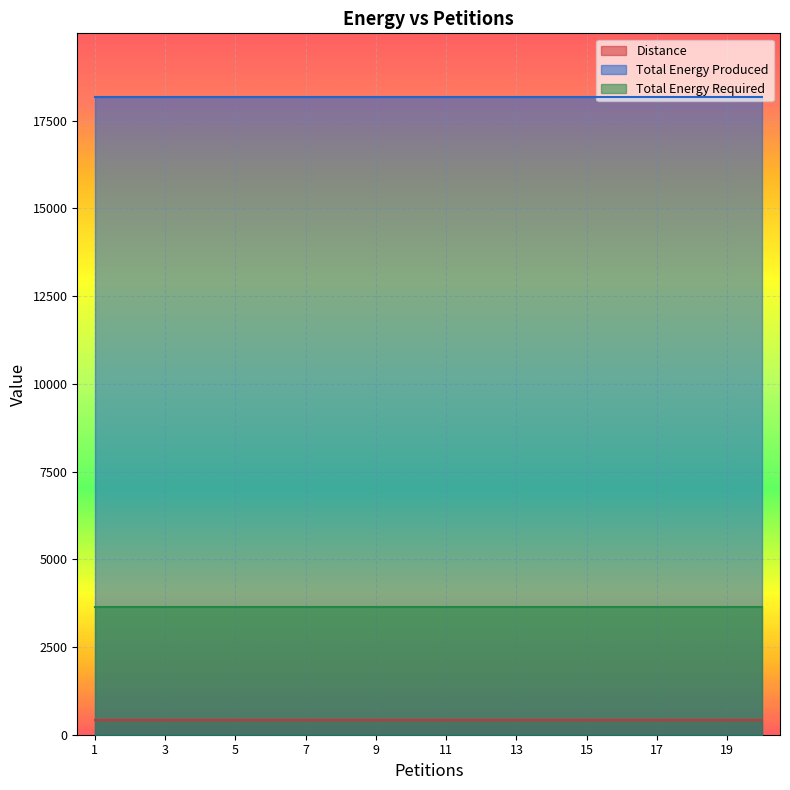

List the series in order of their peak value, lowest first.

Distance, Total Energy Required, Total Energy Produced